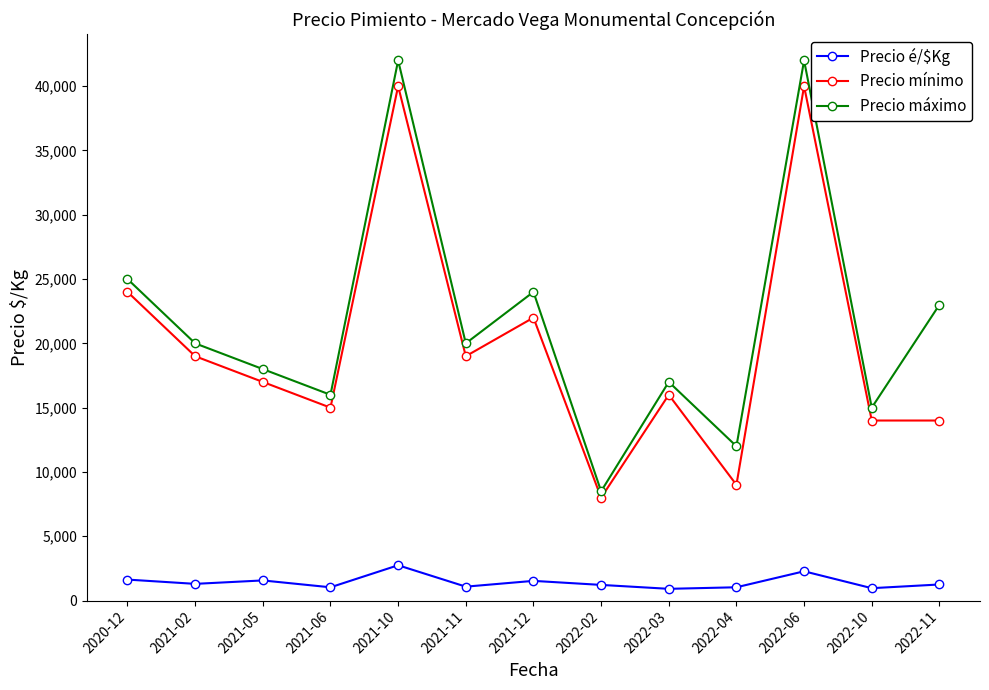

What is the label of the 7th point from the left?

2021-12